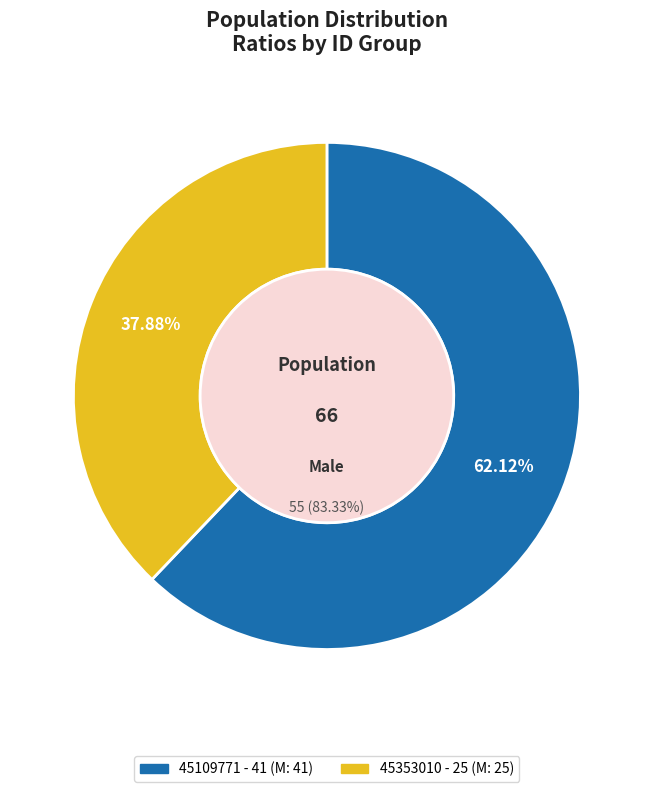

Which category has the smallest portion of the pie?

45353010